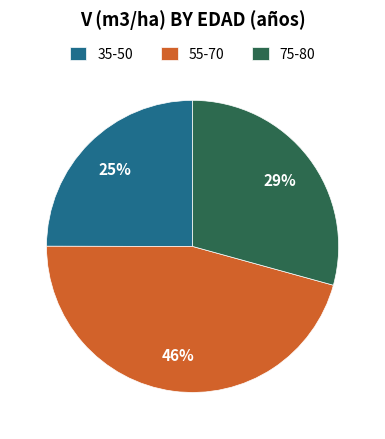

To the nearest percent, what is the difference between the largest and smallest slice percentages?

21%